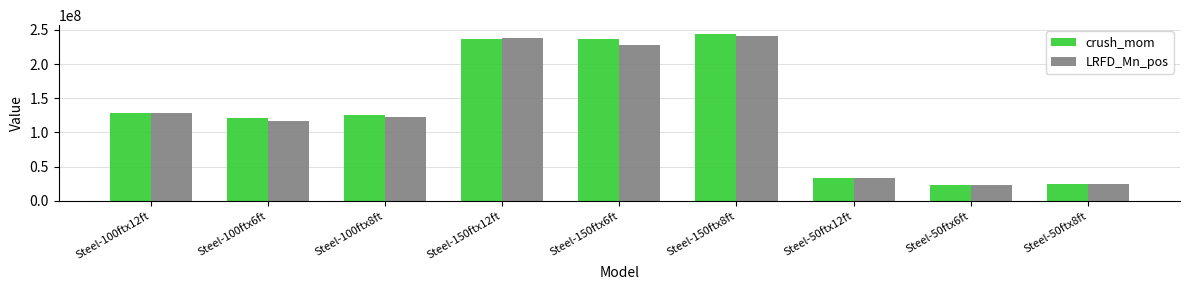

At how many categories does at least one series exceed 59260626?

6